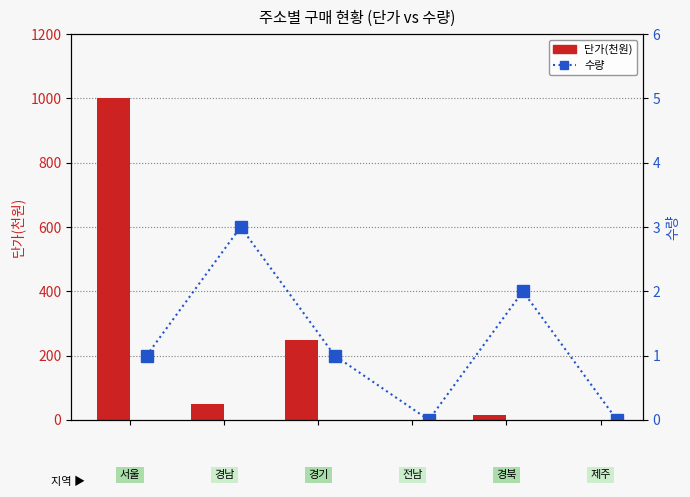

Reading left to right, what are all the values shown in this chart?

단가(천원): 1000	50	250	0	15	0
수량: 1	3	1	0	2	0